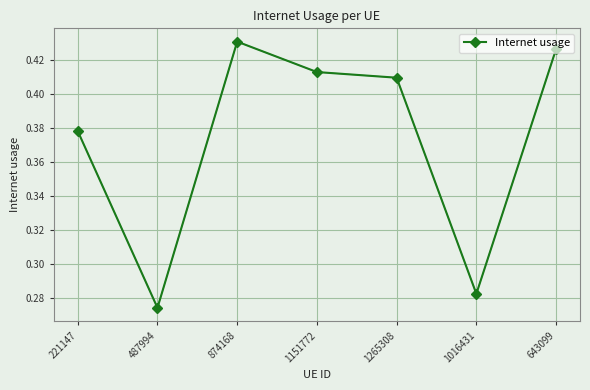

How many lines are shown in the chart?

1